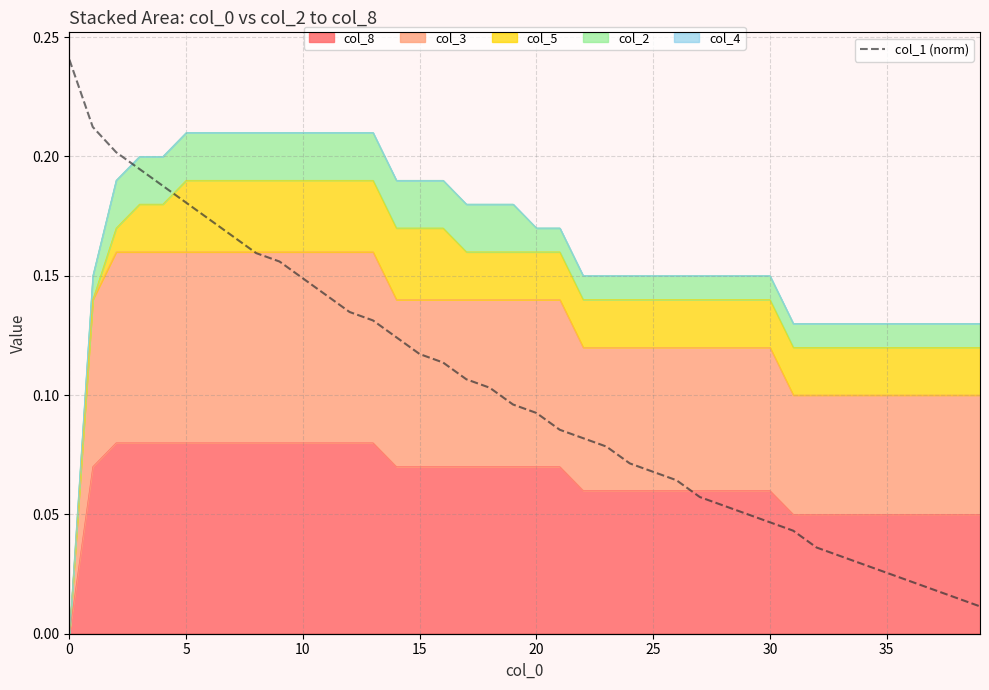

At which label is the value closest to 0?

39